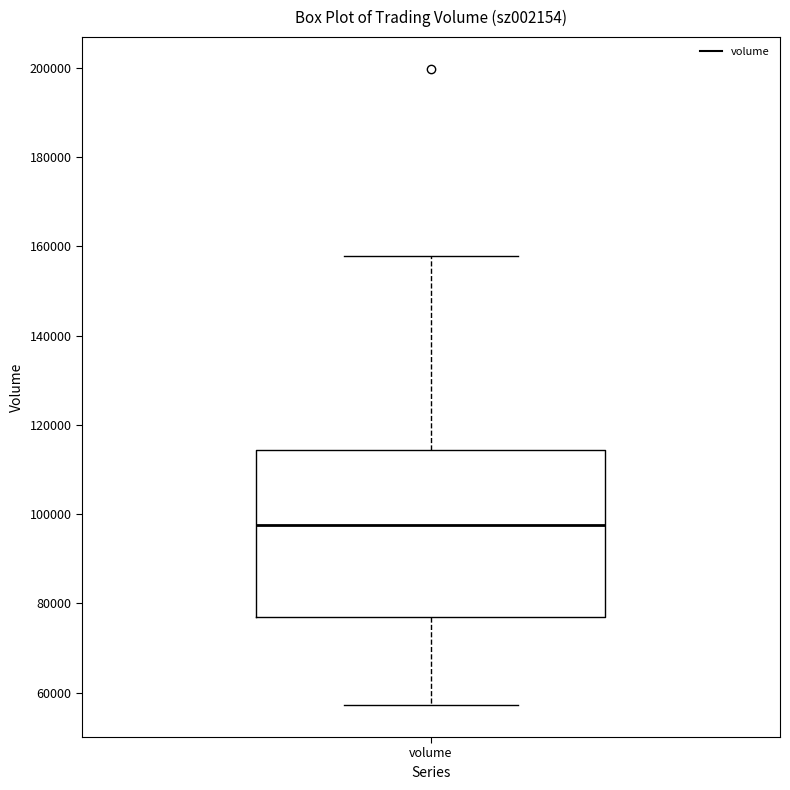

Where does the upper whisker of the box for volume end on the y-axis? The values are not printed on the chart, so give them approximately, as read against the axis.

158000